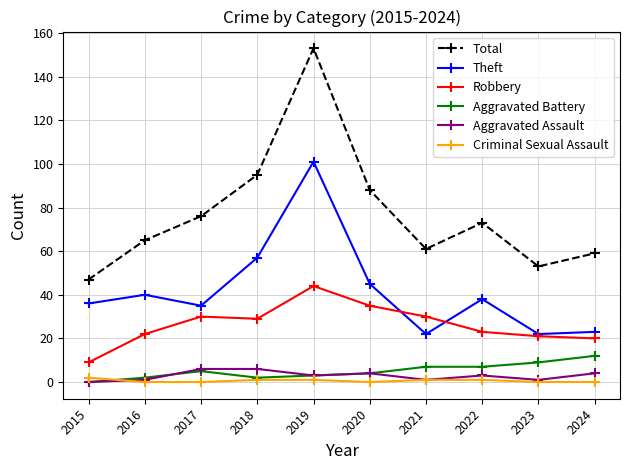

Is this an area chart (filled region under the line)?

No